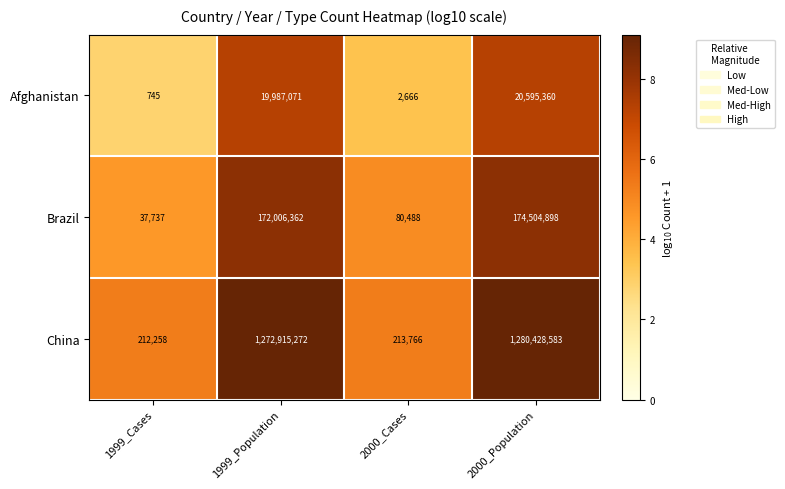

Where is China nearest to the value 640320420?

1999_Population